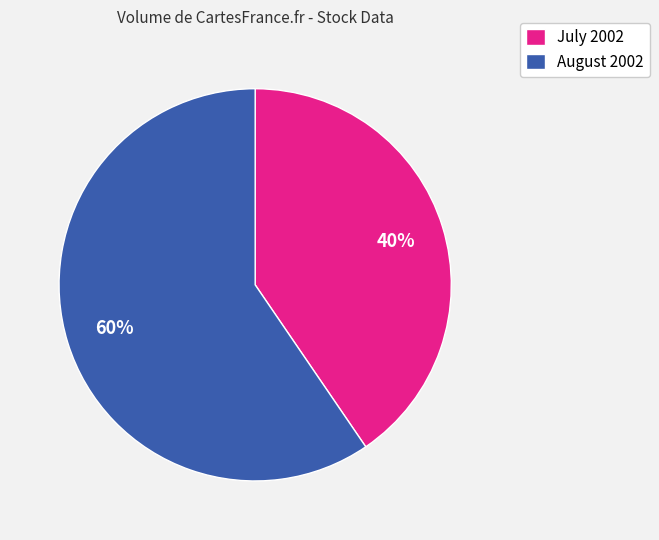

Count the number of slices in the pie.

2